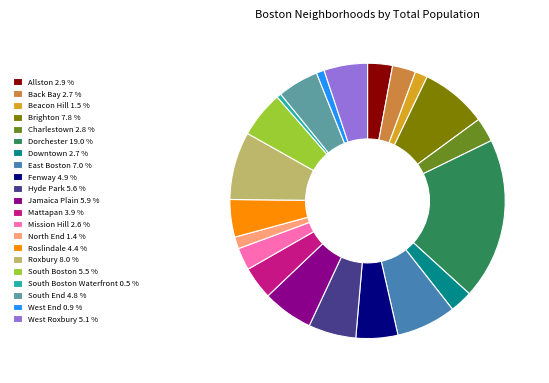

What is the largest slice in the pie chart?

Dorchester 19.0 %